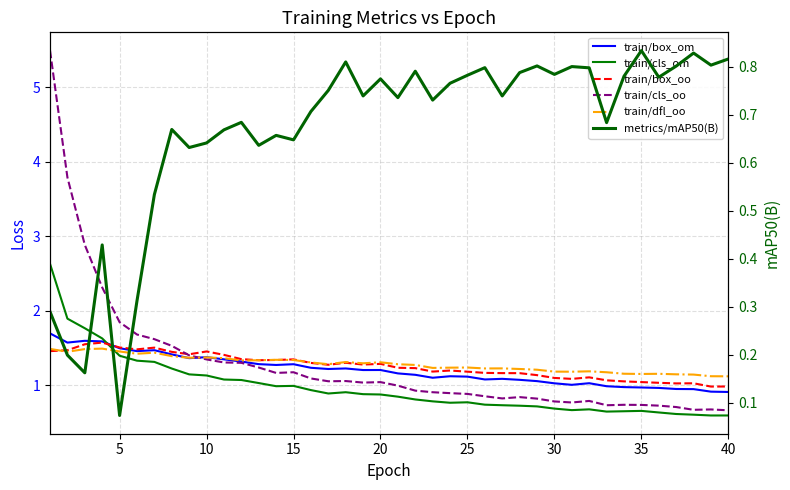

What is the total value across all series at 23?

6.0